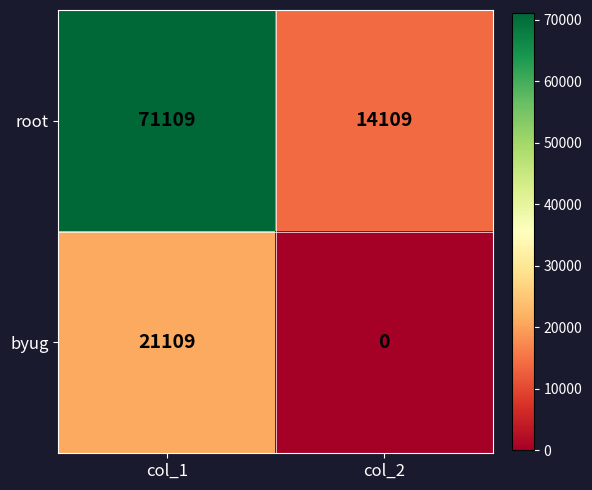

Reading left to right, transcribe all the data shown in this chart.

root: 71109	14109
byug: 21109	0